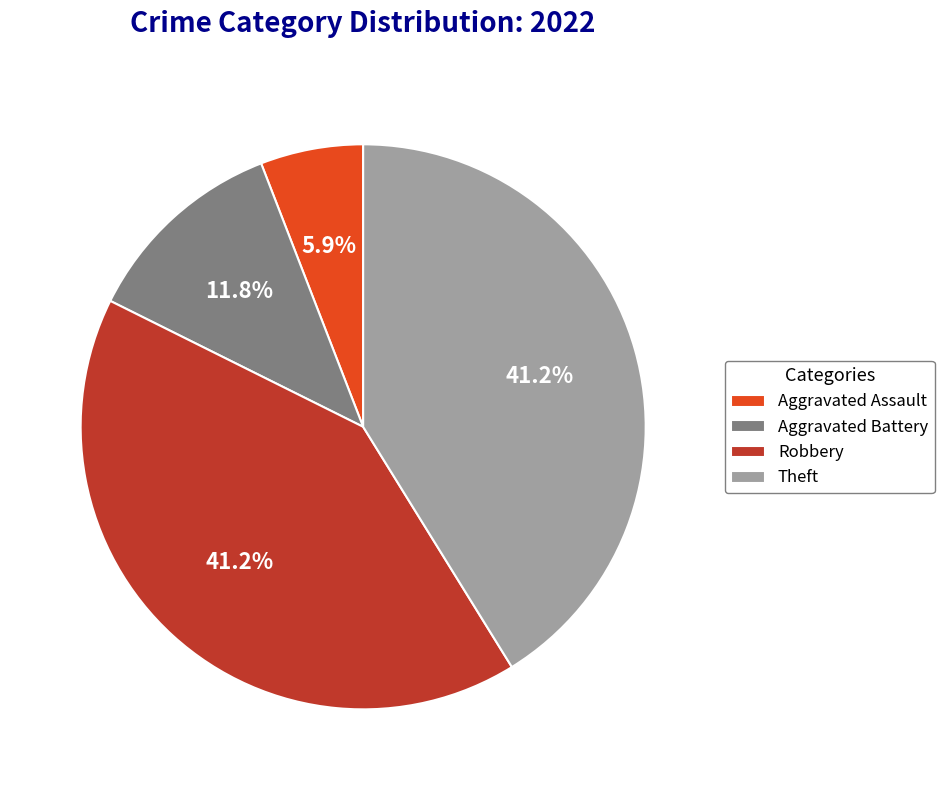

Which has a higher value, Aggravated Battery or Aggravated Assault?

Aggravated Battery